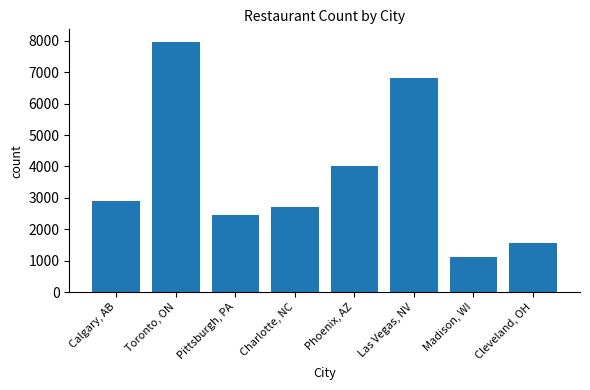

What is the greatest value displayed?

7965